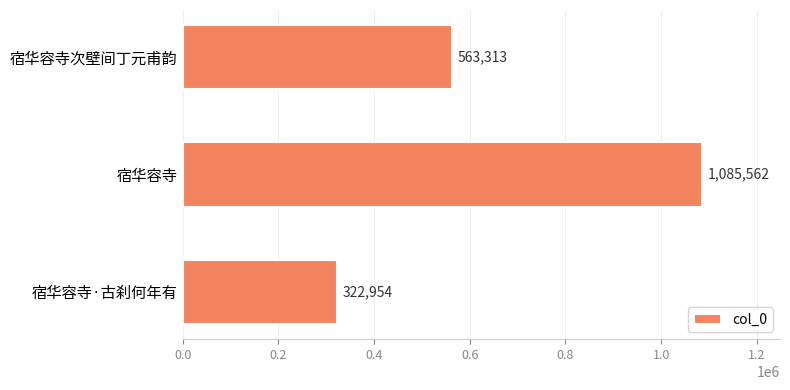

What is the difference between the maximum and minimum values?

762608